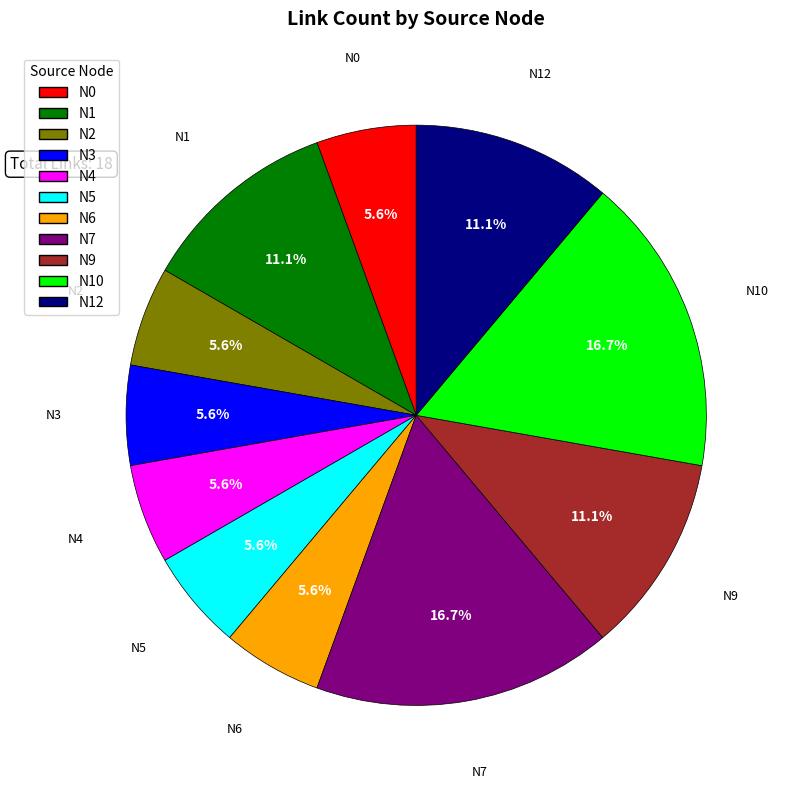

Is there any slice that represents more than half of the pie?

No